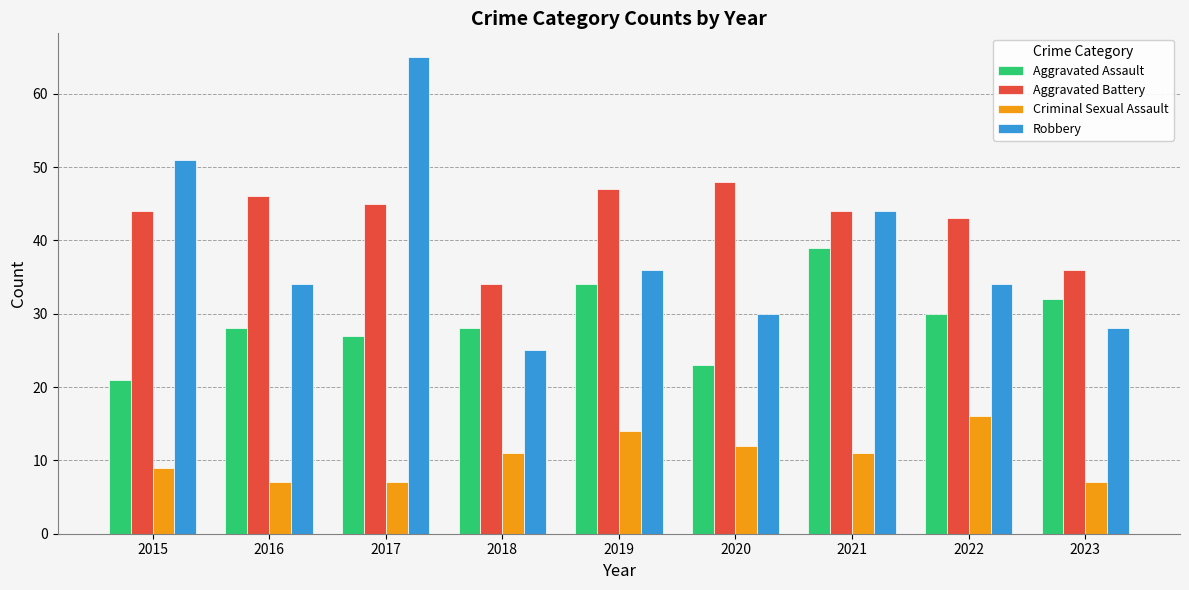

What is the average value of the Robbery series?

39